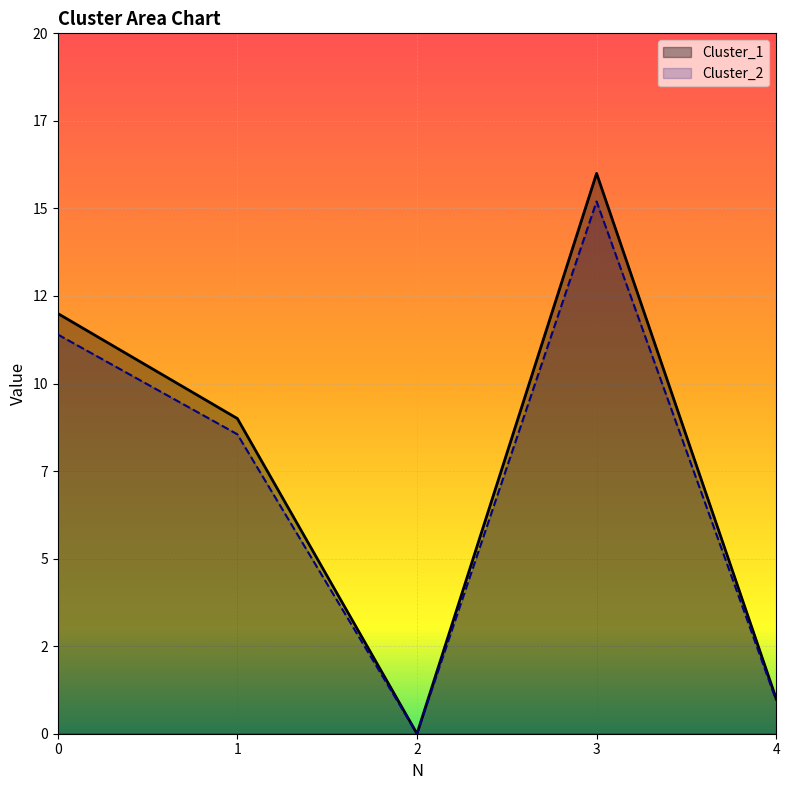

Count the number of data series in this chart.

2